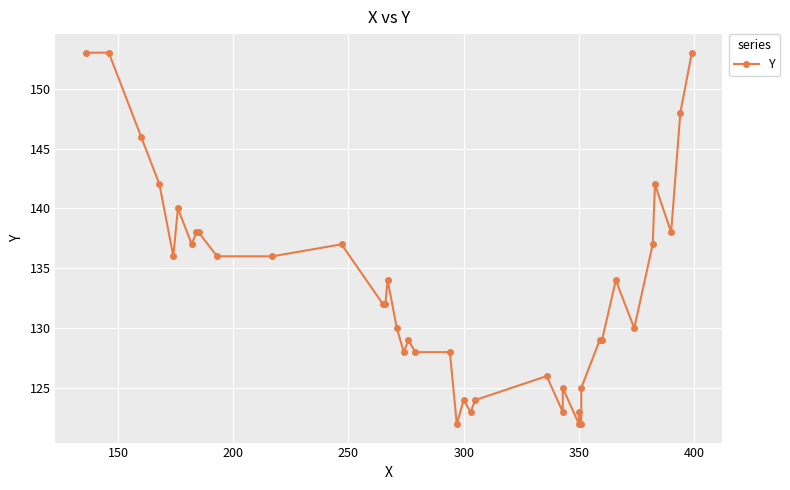

True or false: there are more than 2 points higher than both neighbors.

True